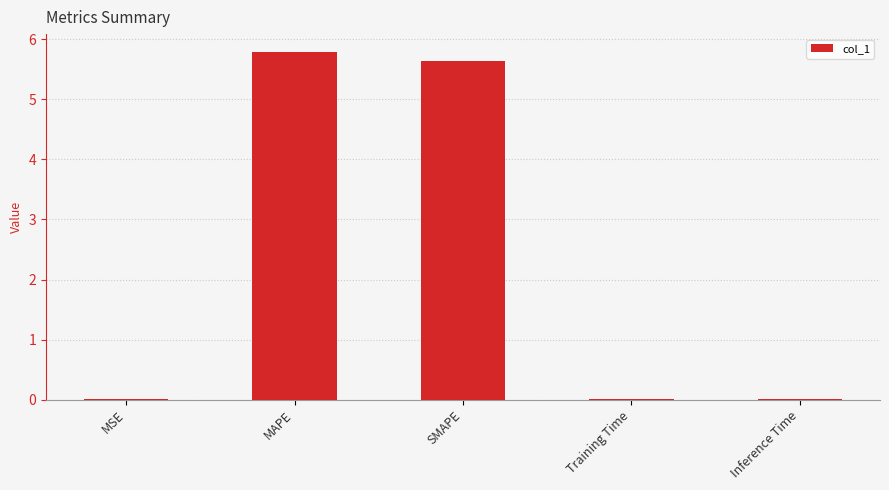

Is it true that the value at Inference Time is 0.0?

True